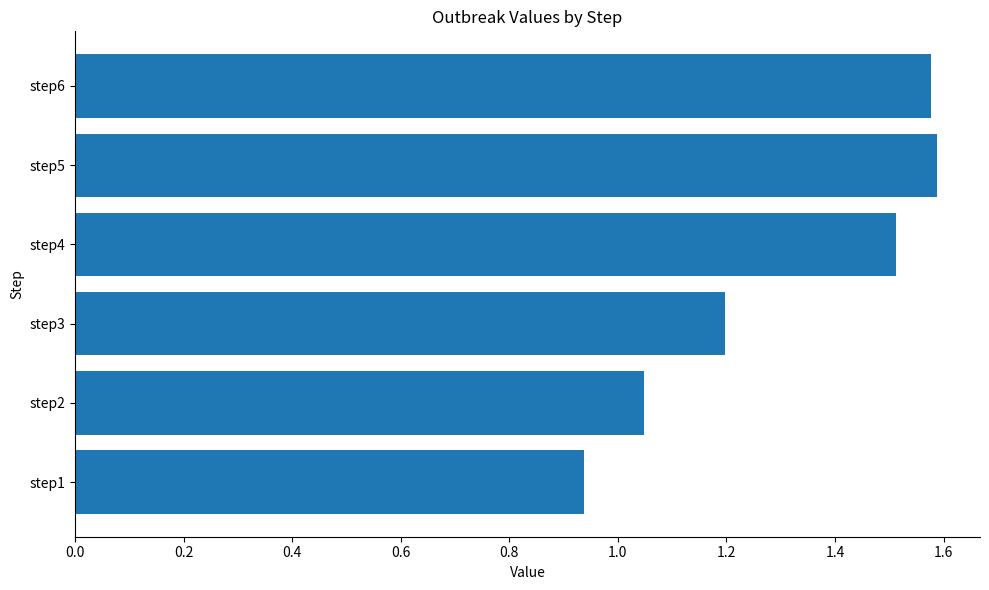

What is the change in value from step1 to step5?

+0.6